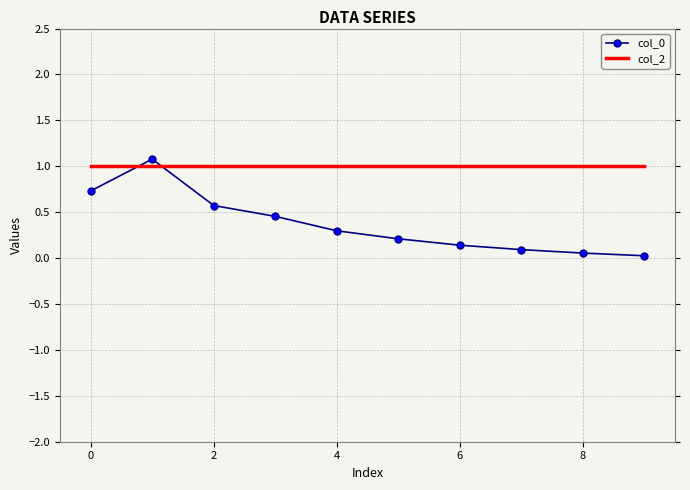

What is the greatest value displayed?

1.1